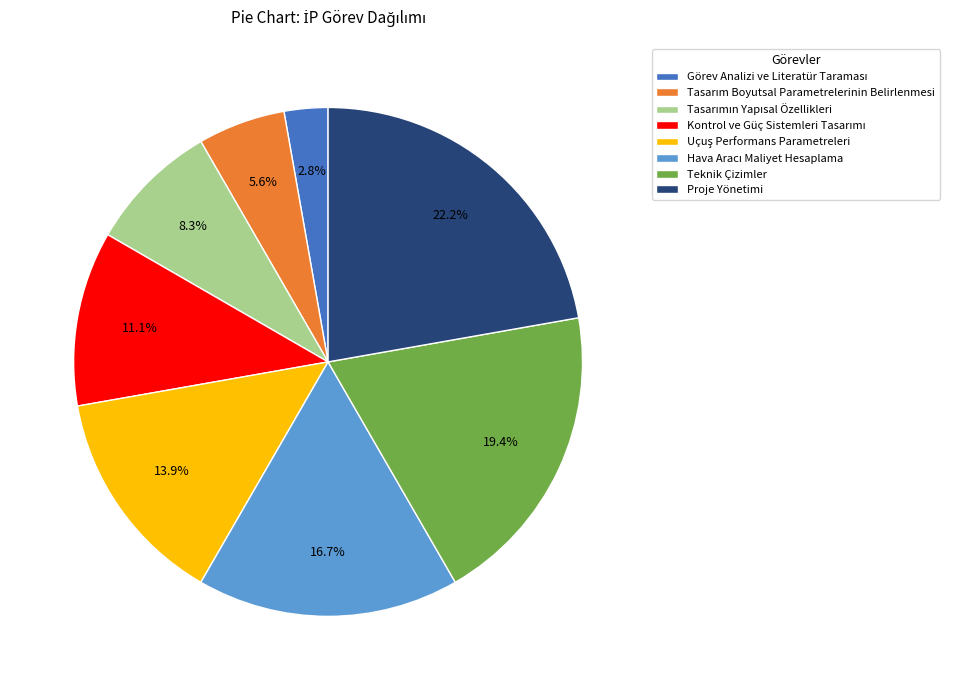

Which slice is the largest?

Proje Yönetimi